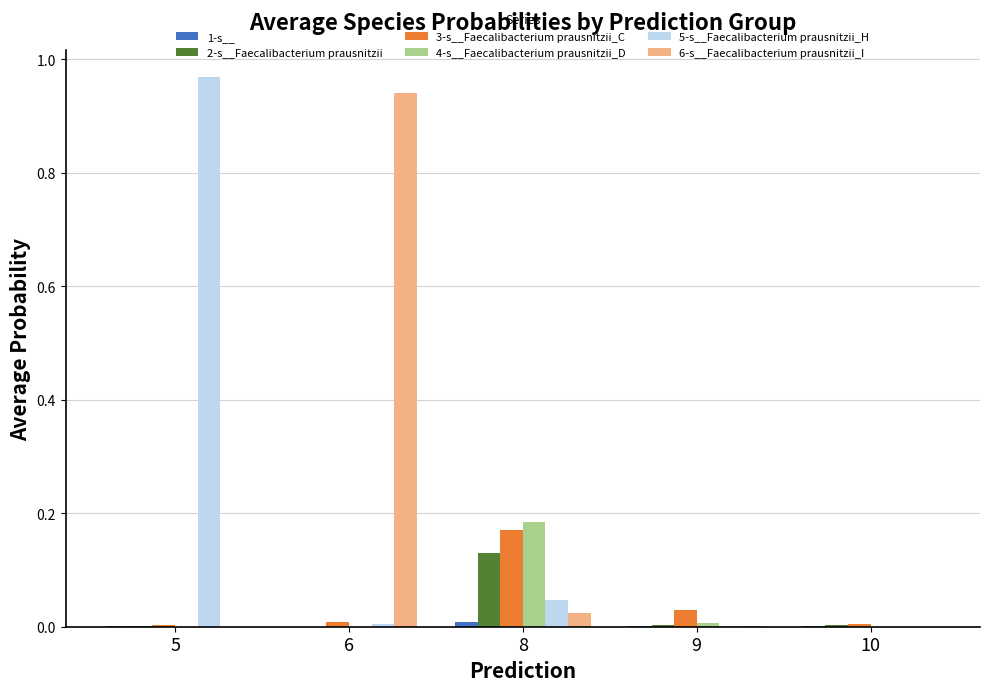

Is the value of 6-s__Faecalibacterium prausnitzii_I at 5 greater than the value of 3-s__Faecalibacterium prausnitzii_C at 8?

No